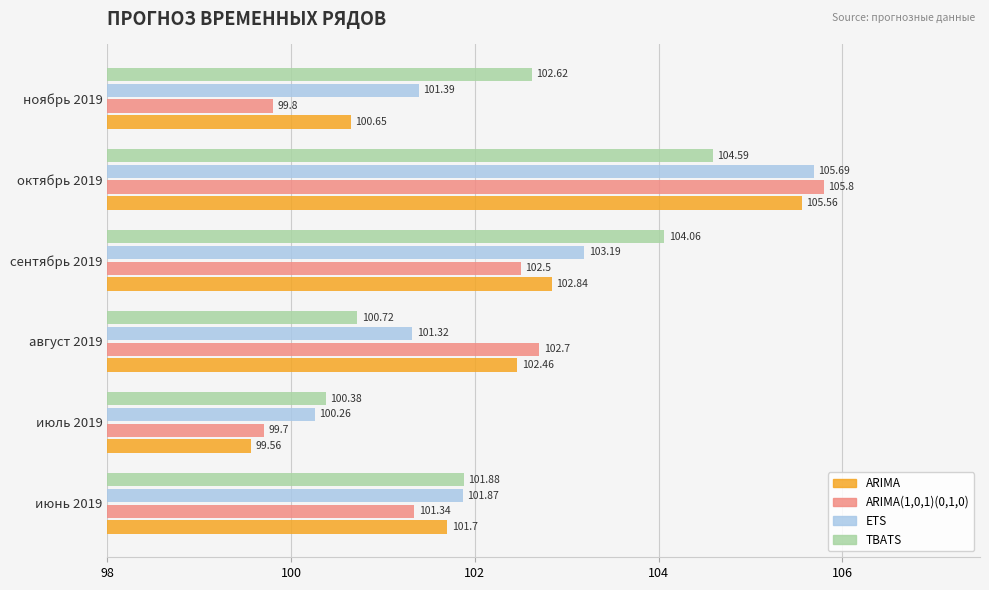

At which category is the sum across all series the highest?

октябрь 2019